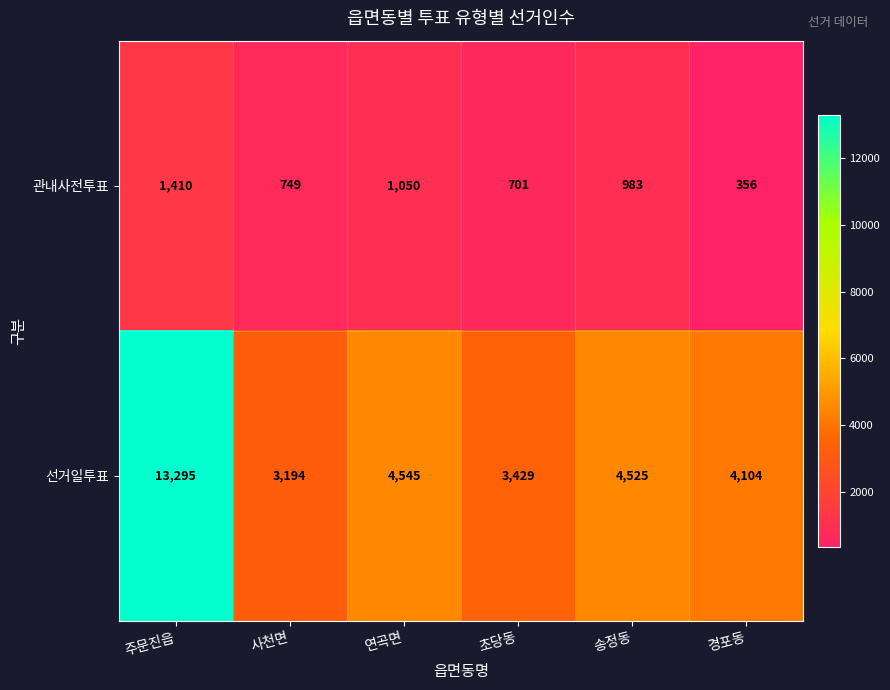

Which series has the widest spread of values?

선거일투표